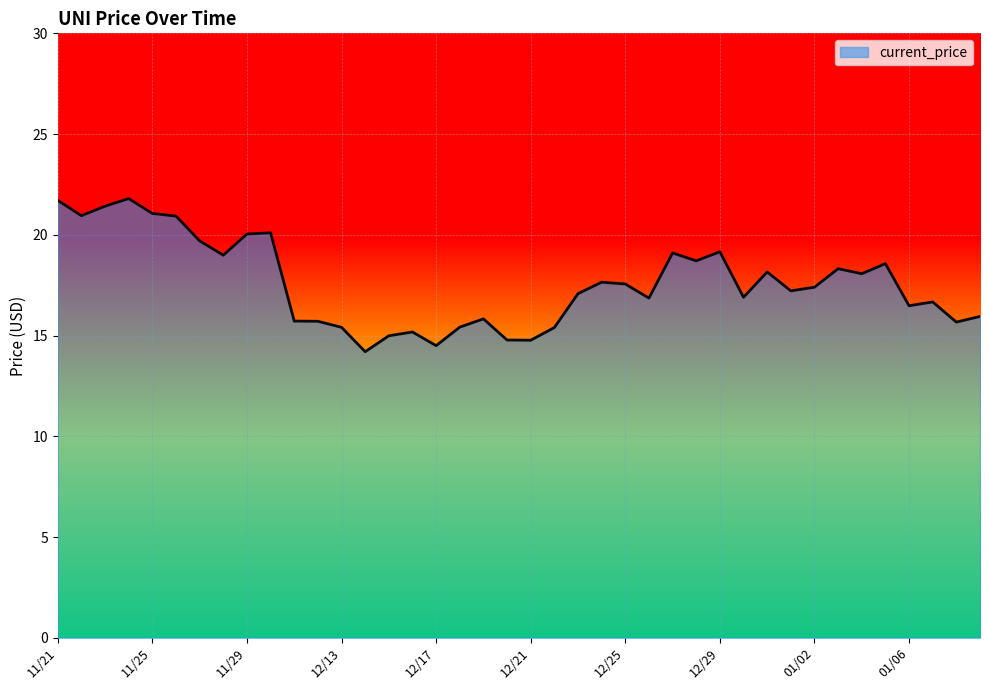

What is the difference between the maximum and minimum values?

7.6